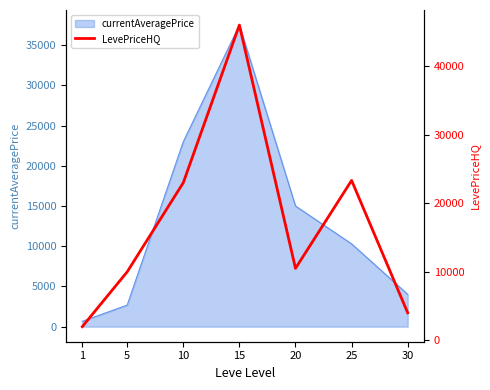

Which label corresponds to the smallest value in the chart?

1